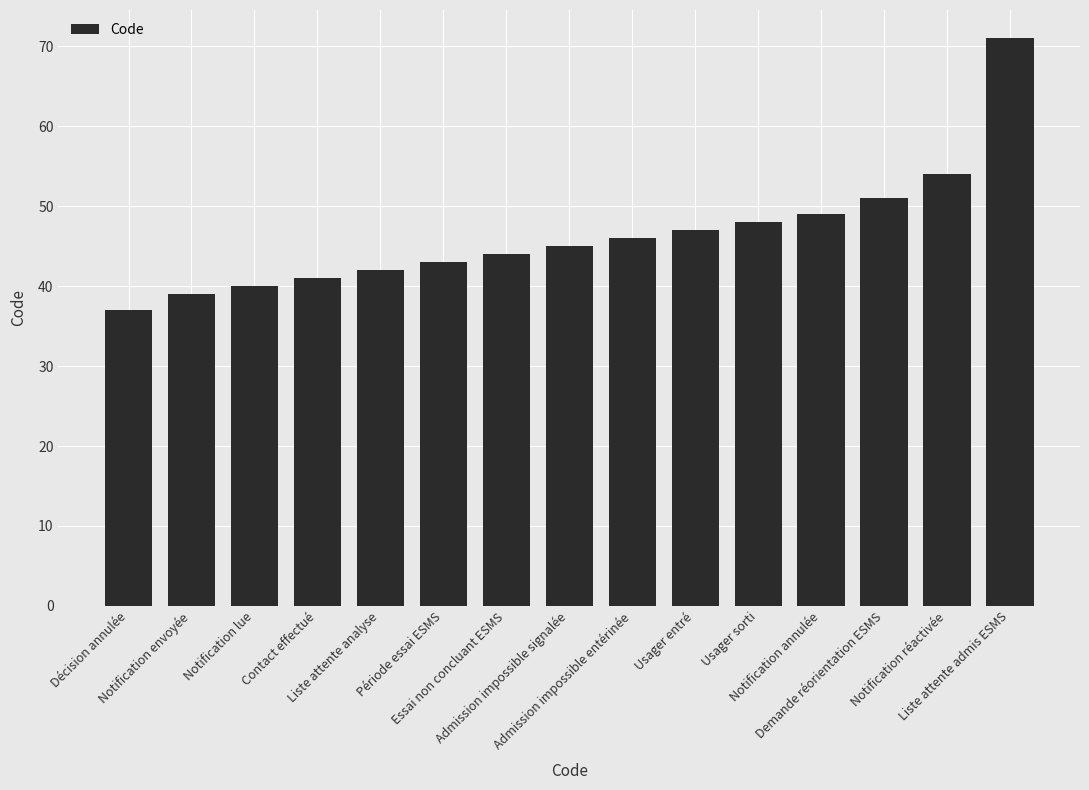

At which category does the chart reach its peak across all series?

Liste attente admis ESMS